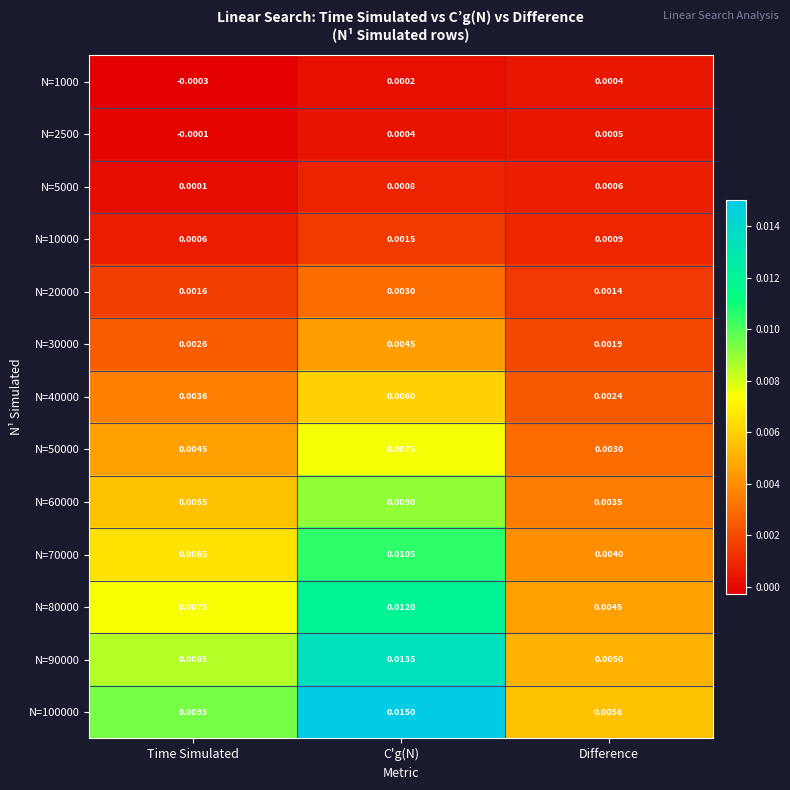

At which label is N=2500 closest to 0?

Time Simulated